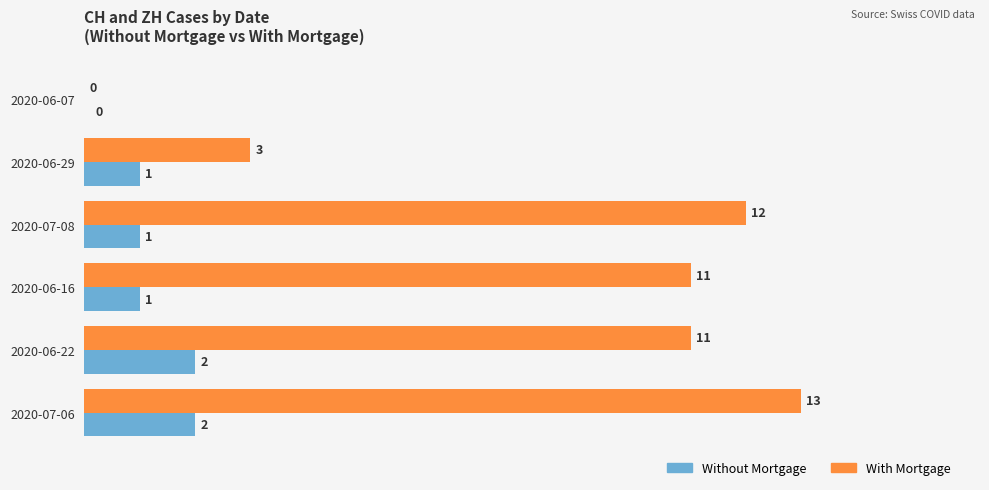

What value does the With Mortgage series have at 2020-06-22?

11